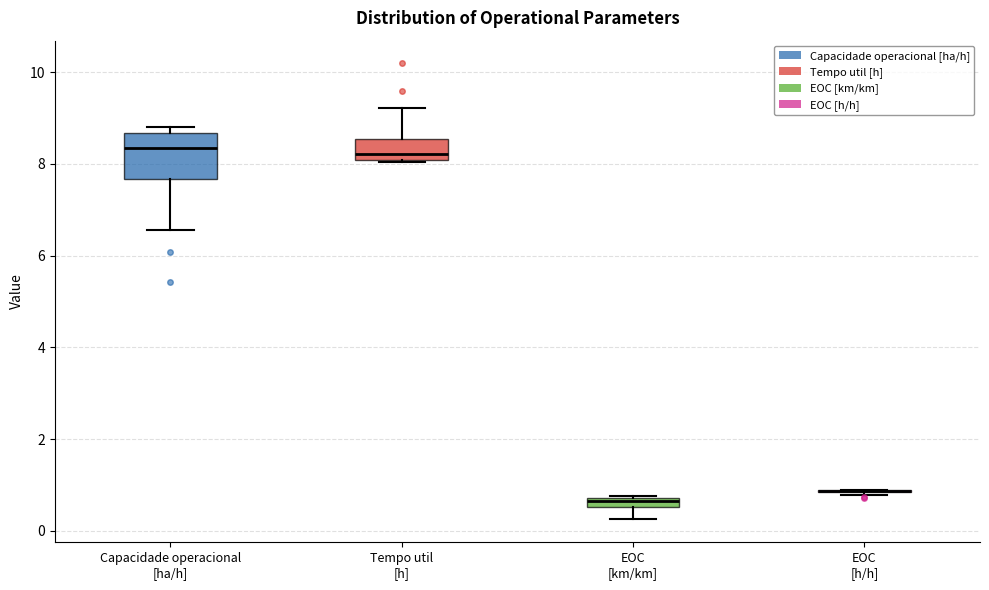

Comparing the boxes themselves (not the whiskers), which one is the tallest?

Capacidade operacional [ha/h]